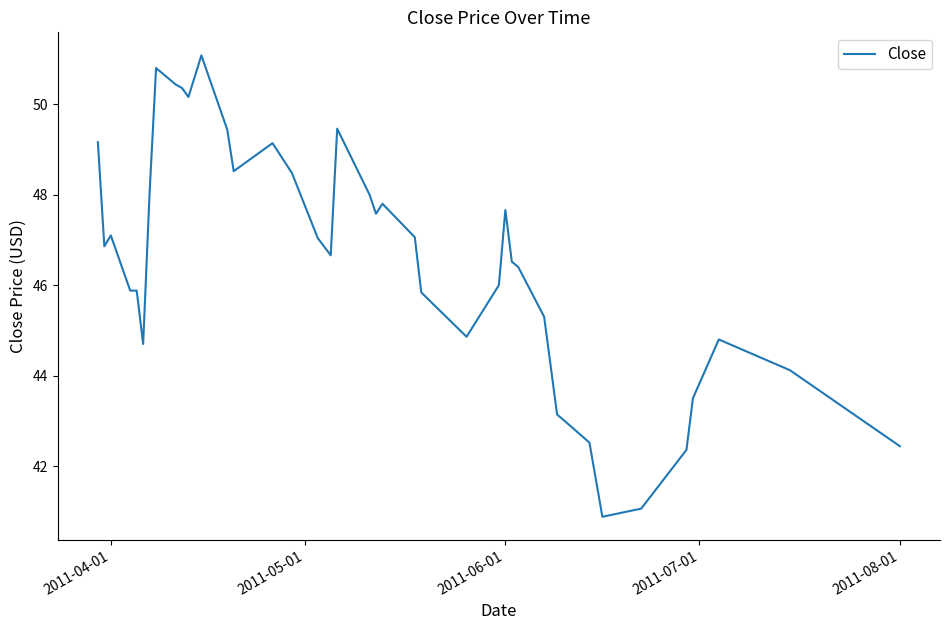

What is the difference between the maximum and minimum values?

10.2